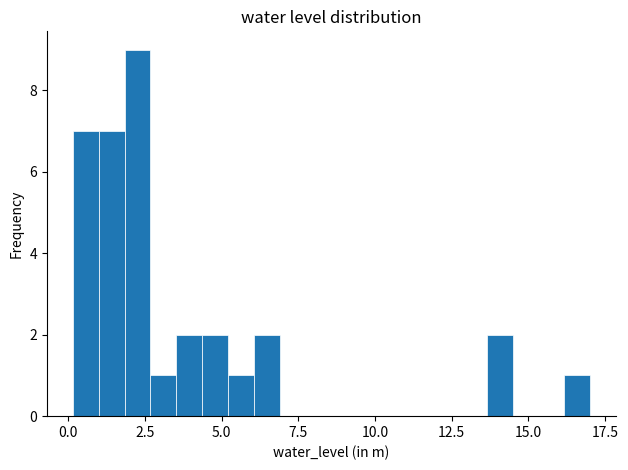

Read against the x-axis, roughly where is the centre of the tallest bar?

2.5